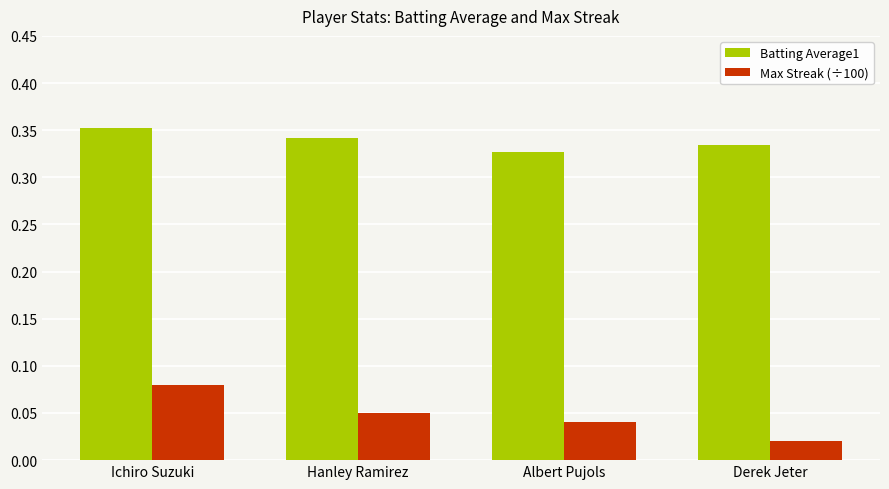

True or false: Max Streak (÷100) has a value of 0.1 at Albert Pujols.

False